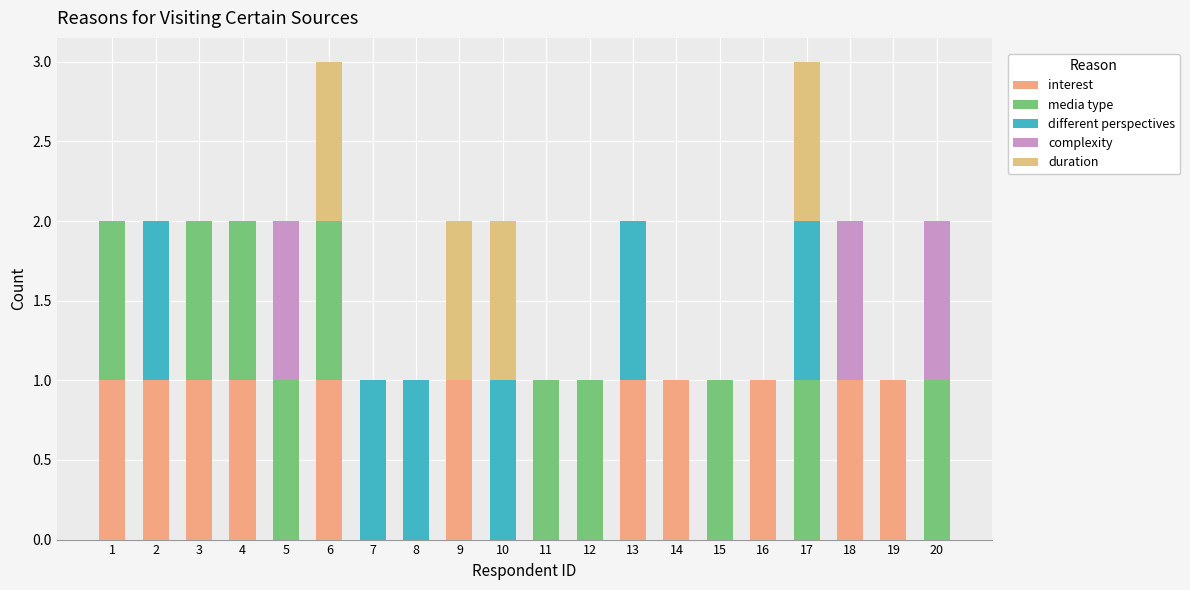

At 6, list the series in order from smallest to largest.

different perspectives, complexity, interest, media type, duration